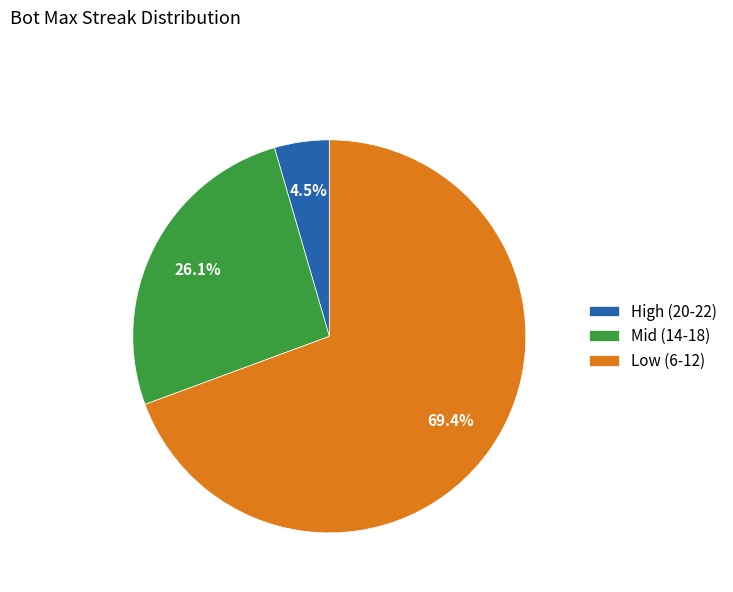

Is Low (6-12) the majority of the pie?

Yes